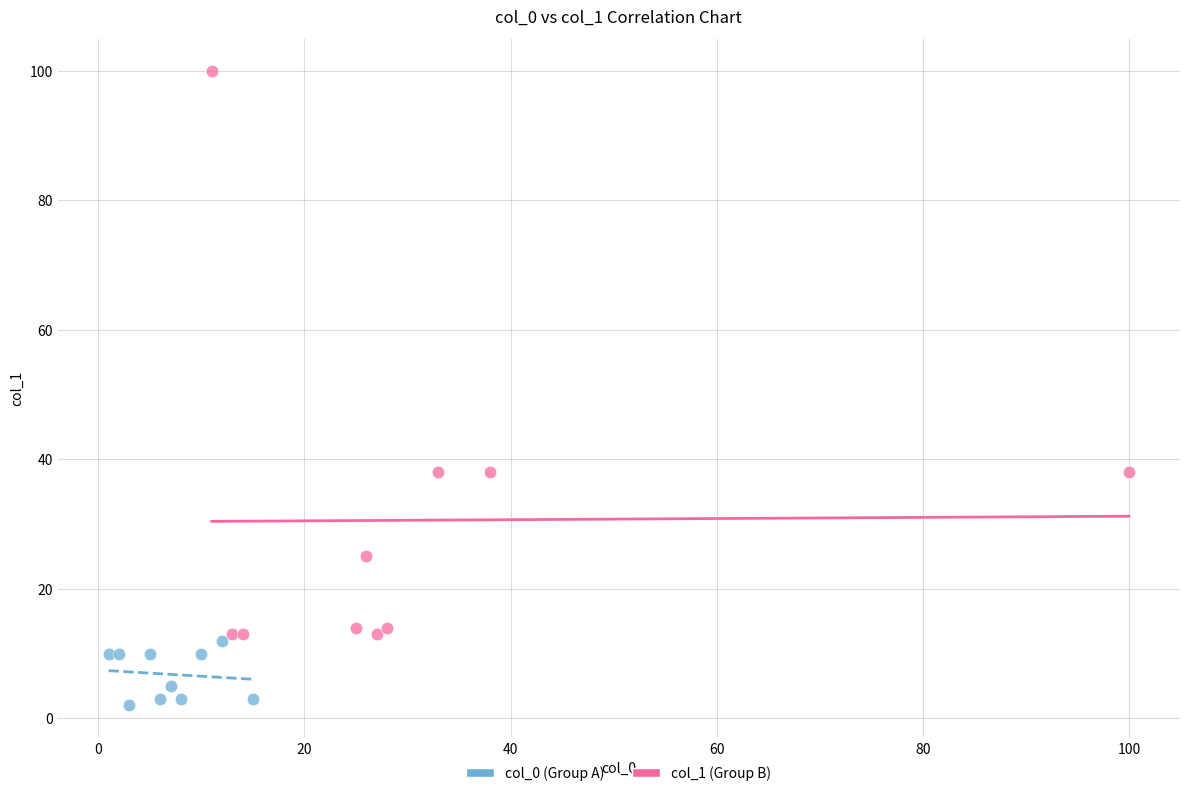

Which series reaches the maximum Y coordinate?

col_1 (Group B)